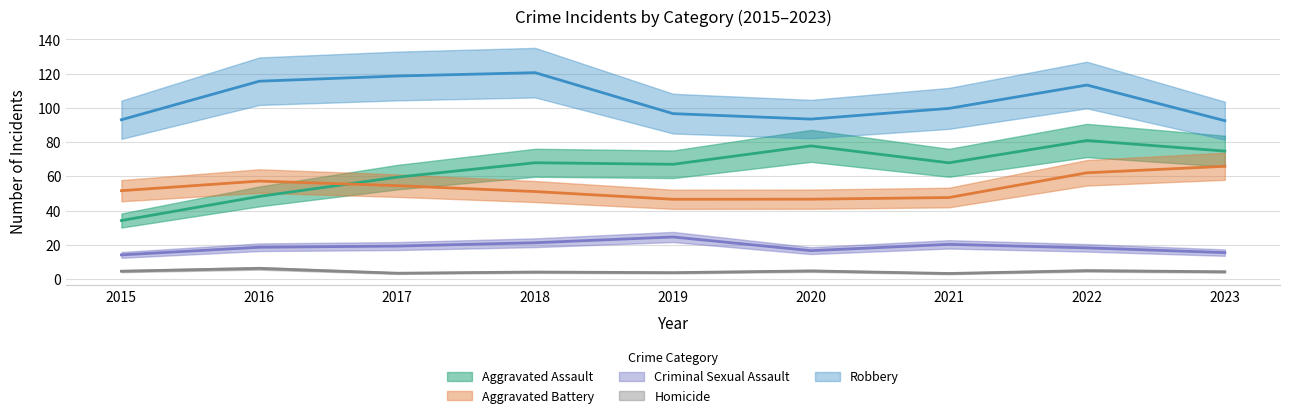

Rank the series at 2018 from lowest to highest value.

Homicide, Criminal Sexual Assault, Aggravated Battery, Aggravated Assault, Robbery